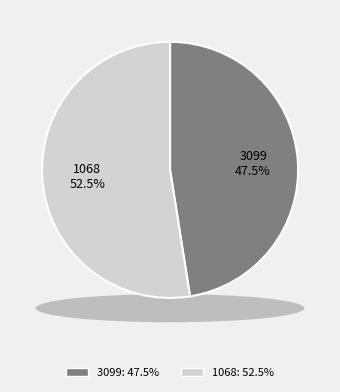

What is the ratio of the value at 3099 to the value at 1068?

0.9